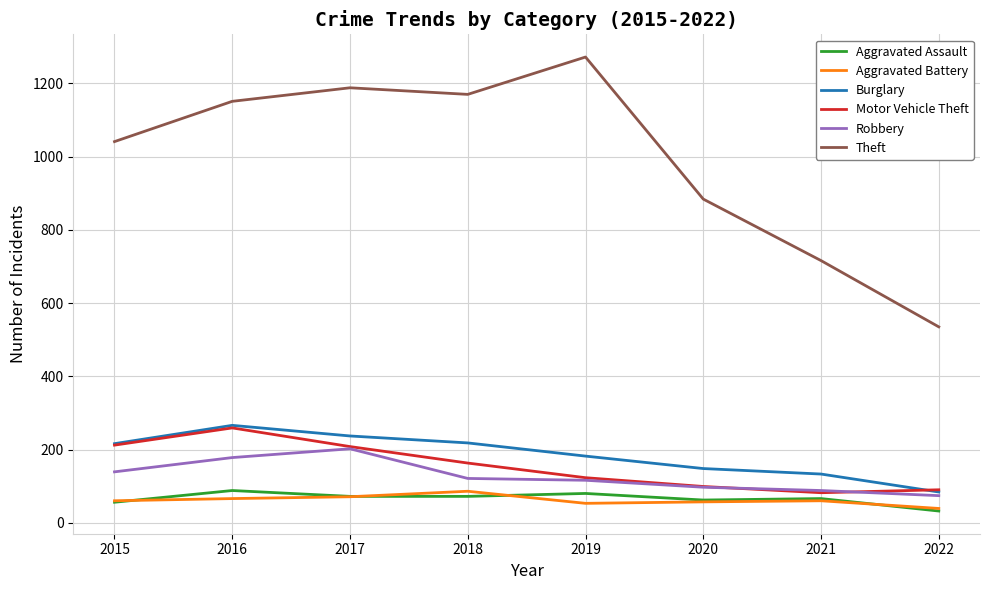

What is the maximum value shown in the chart?

1272